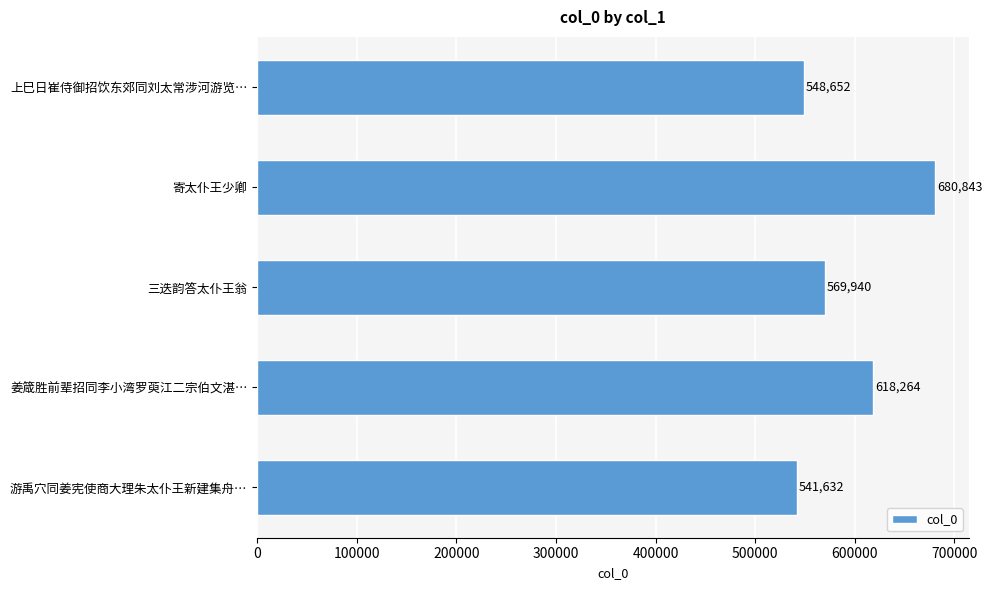

Reading bottom to top, transcribe all the data shown in this chart.

游禹穴同姜宪使商大理朱太仆王新建集舟…=541632	姜箴胜前辈招同李小湾罗萸江二宗伯文湛…=618264	三迭韵答太仆王翁=569940	寄太仆王少卿=680843	上巳日崔侍御招饮东郊同刘太常涉河游览…=548652